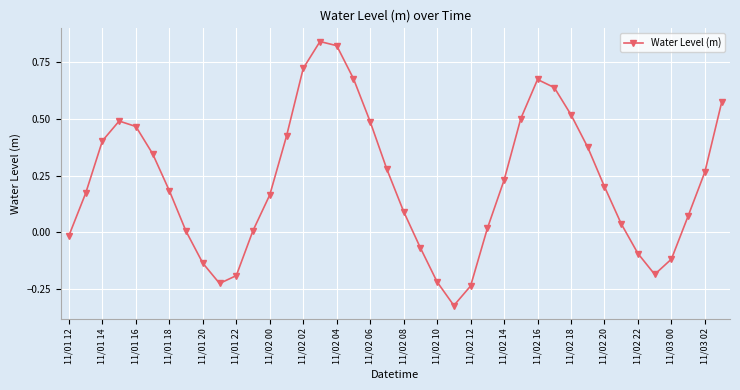

What is the sum of all values?

8.9